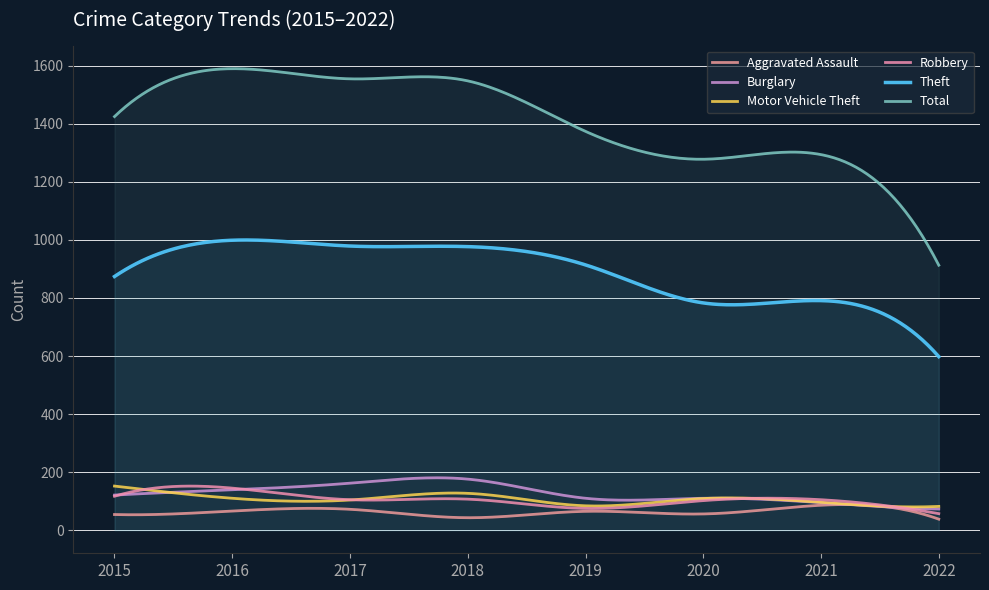

Reading left to right, transcribe all the data shown in this chart.

Aggravated Assault: 2015=54	2016=66	2017=72	2018=43	2019=65	2020=56	2021=86	2022=38
Burglary: 2015=121	2016=139	2017=162	2018=176	2019=110	2020=110	2021=95	2022=73
Motor Vehicle Theft: 2015=152	2016=110	2017=104	2018=127	2019=84	2020=109	2021=96	2022=82
Robbery: 2015=117	2016=145	2017=105	2018=107	2019=75	2020=102	2021=105	2022=57
Theft: 2015=874	2016=999	2017=979	2018=977	2019=914	2020=783	2021=791	2022=598
Total: 2015=1425	2016=1590	2017=1555	2018=1548	2019=1374	2020=1278	2021=1294	2022=913